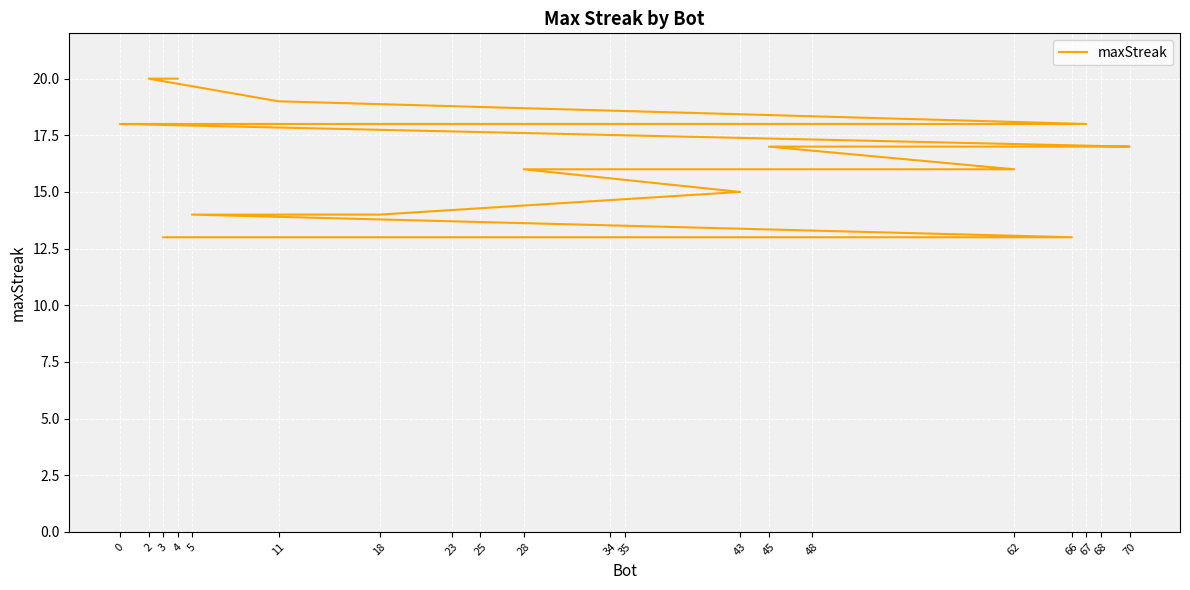

True or false: the data has more than 0 interior local peaks.

False